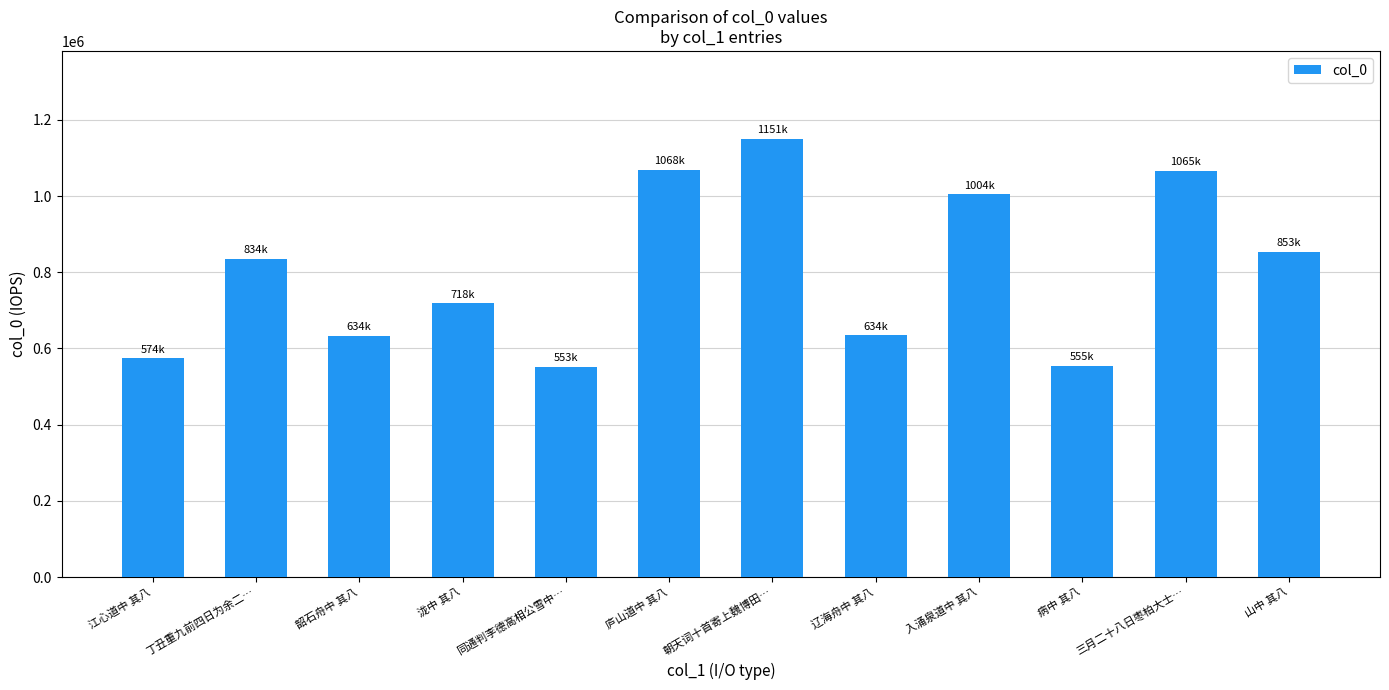

How many bars are there in total?

12